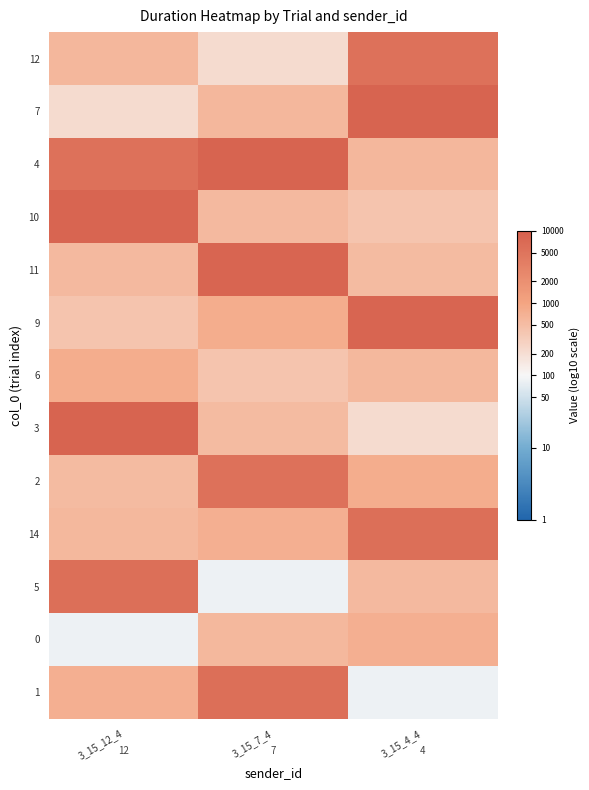

Which has a higher value, 3_15_12_4 or 3_15_7_4?

3_15_12_4